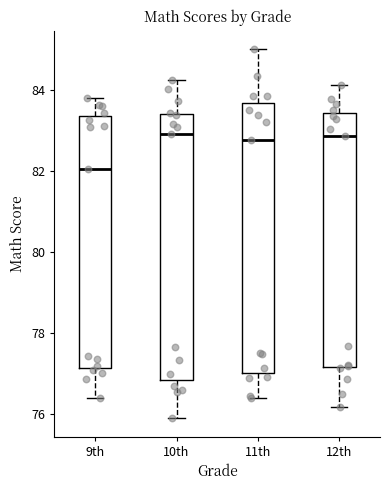

Reading left to right, read every box against the y-axis: the position of its median line, the range the box covers, and the ends of its whiskers. The values are not printed on the chart, so give them approximately, as read against the axis.

9th: median 82.0, box 77.2 to 83.4, whiskers 76.4 to 83.8
10th: median 83.0, box 76.8 to 83.4, whiskers 76.0 to 84.2
11th: median 82.8, box 77.0 to 83.6, whiskers 76.4 to 85.0
12th: median 82.8, box 77.2 to 83.4, whiskers 76.2 to 84.2